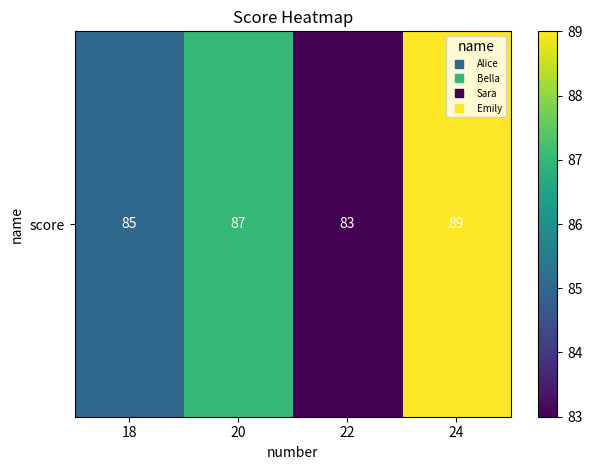

Reading left to right, list all the values displayed in this chart.

85	87	83	89